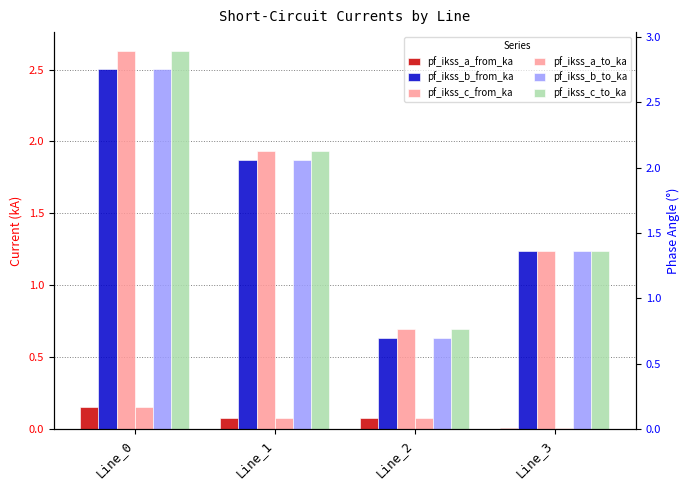

Count the number of categories in the chart.

4